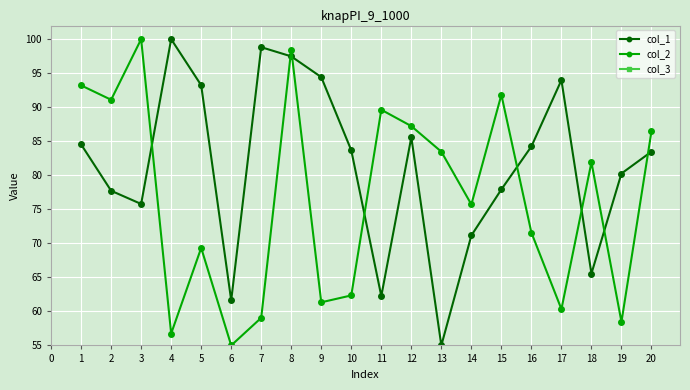

What is the difference between the col_2 values at 4 and 1?

36.5